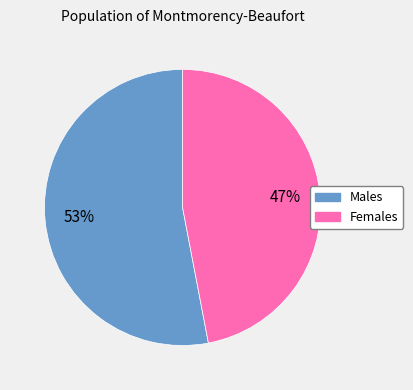

To the nearest percent, what is the average slice percentage?

50%